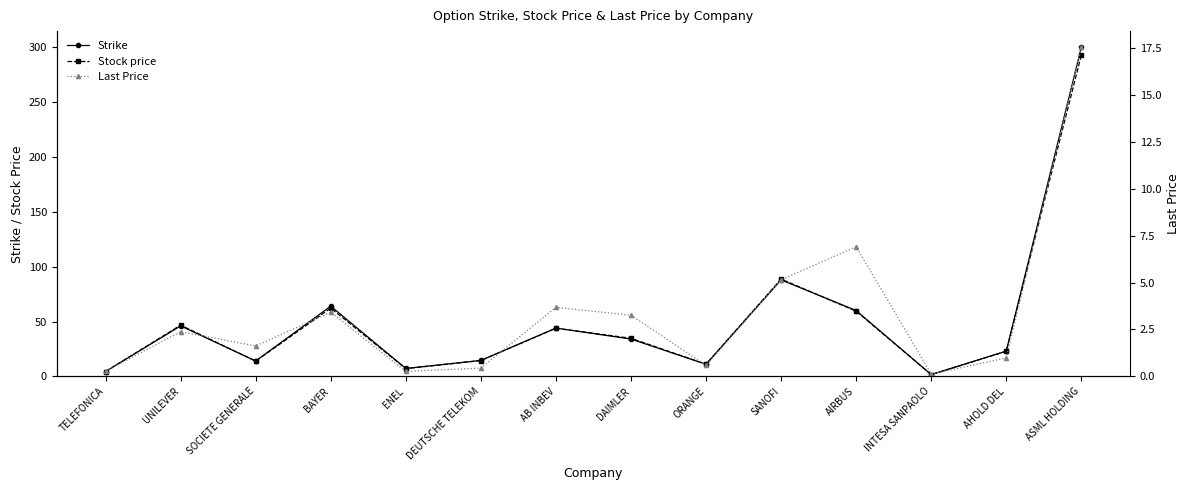

Rank the series at DEUTSCHE TELEKOM from lowest to highest value.

Last Price, Stock price, Strike